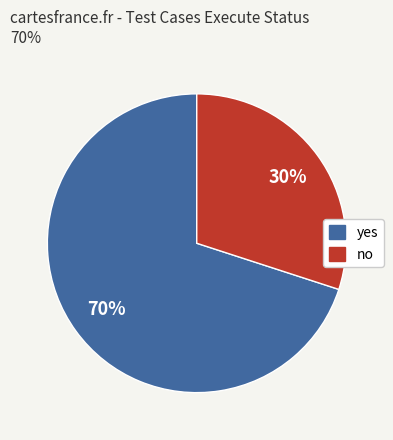

How many slices are in this pie chart?

2